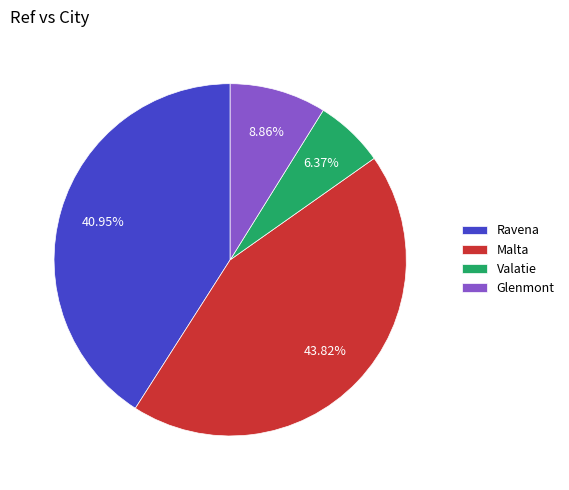

How many segments does this pie chart have?

4